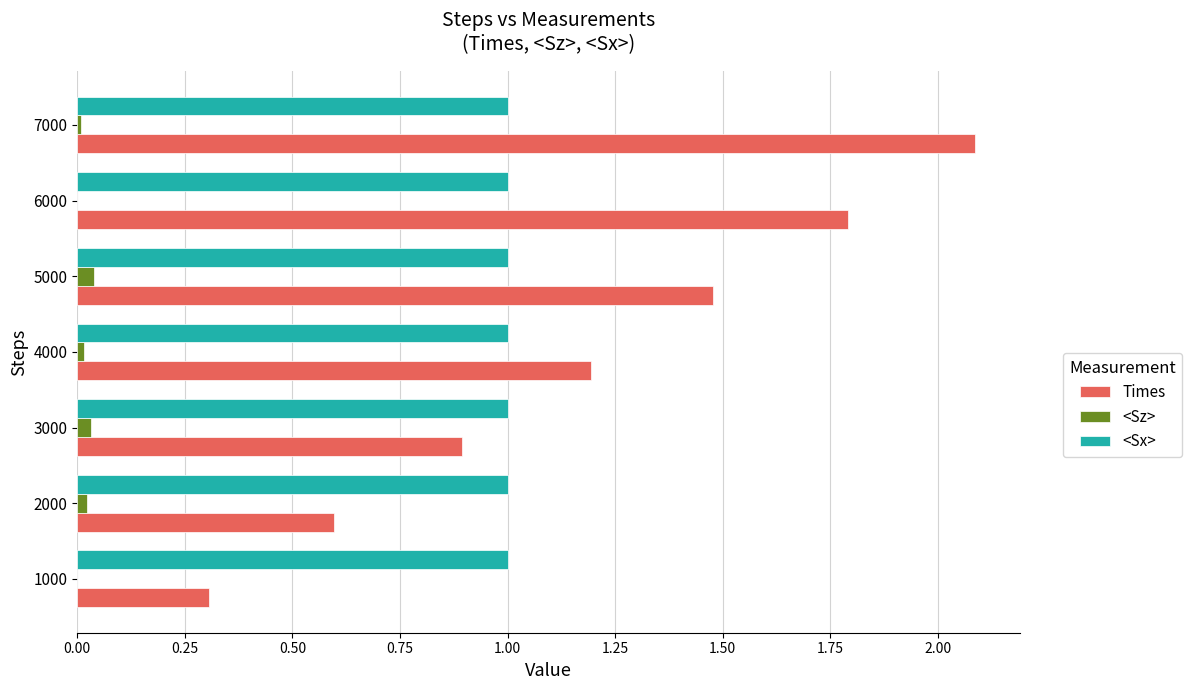

What is the sum of all Times values?

8.3